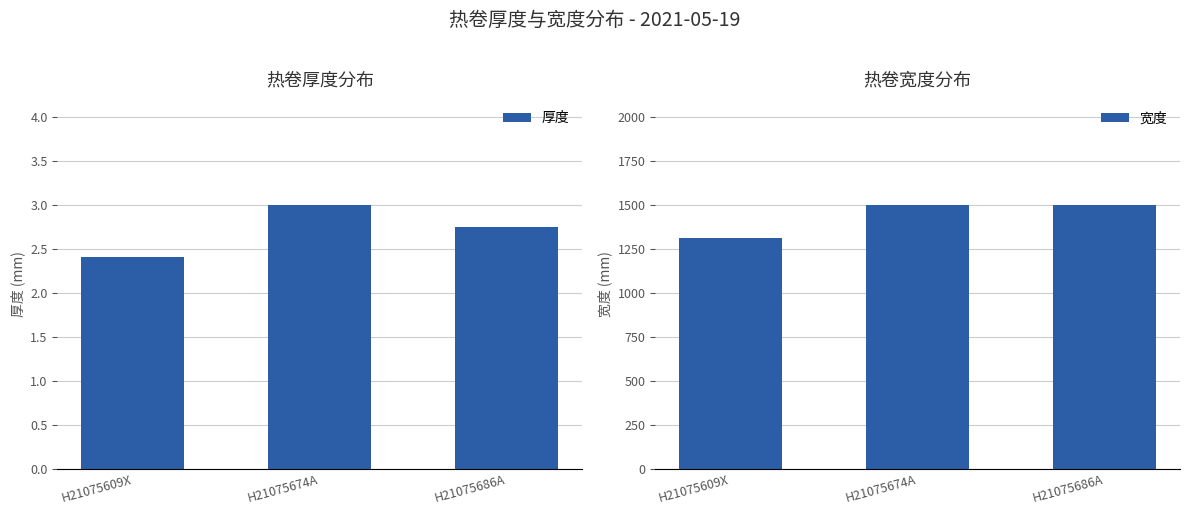

What value does the 厚度 series have at H21075674A?

3.0